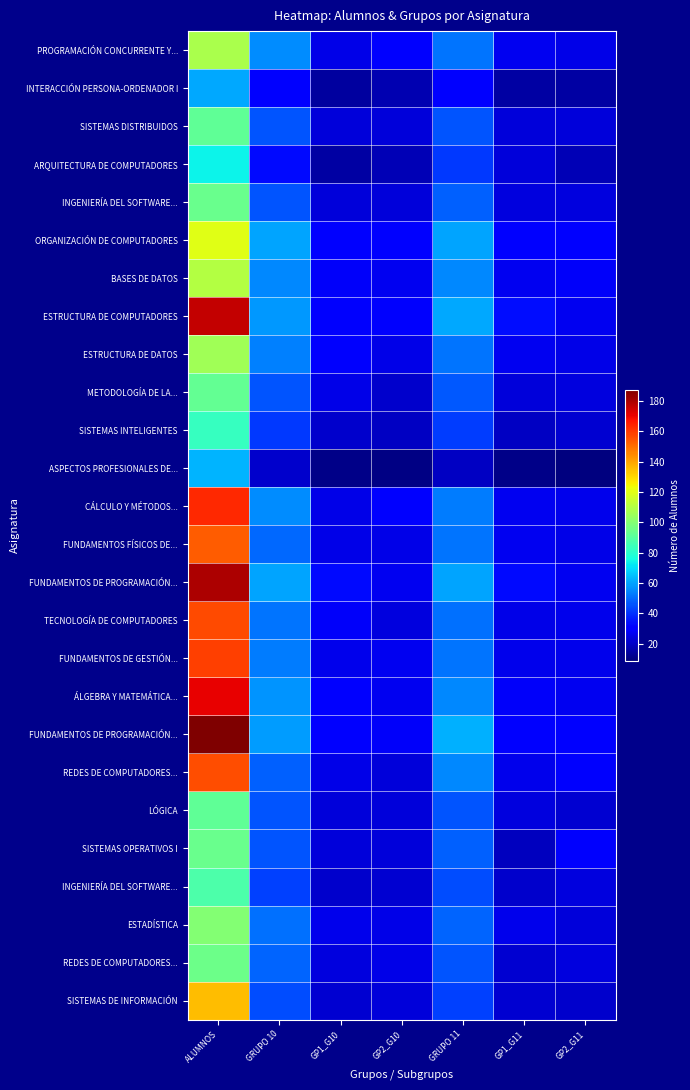

Which has a higher value, ALUMNOS or GP1_G10?

ALUMNOS